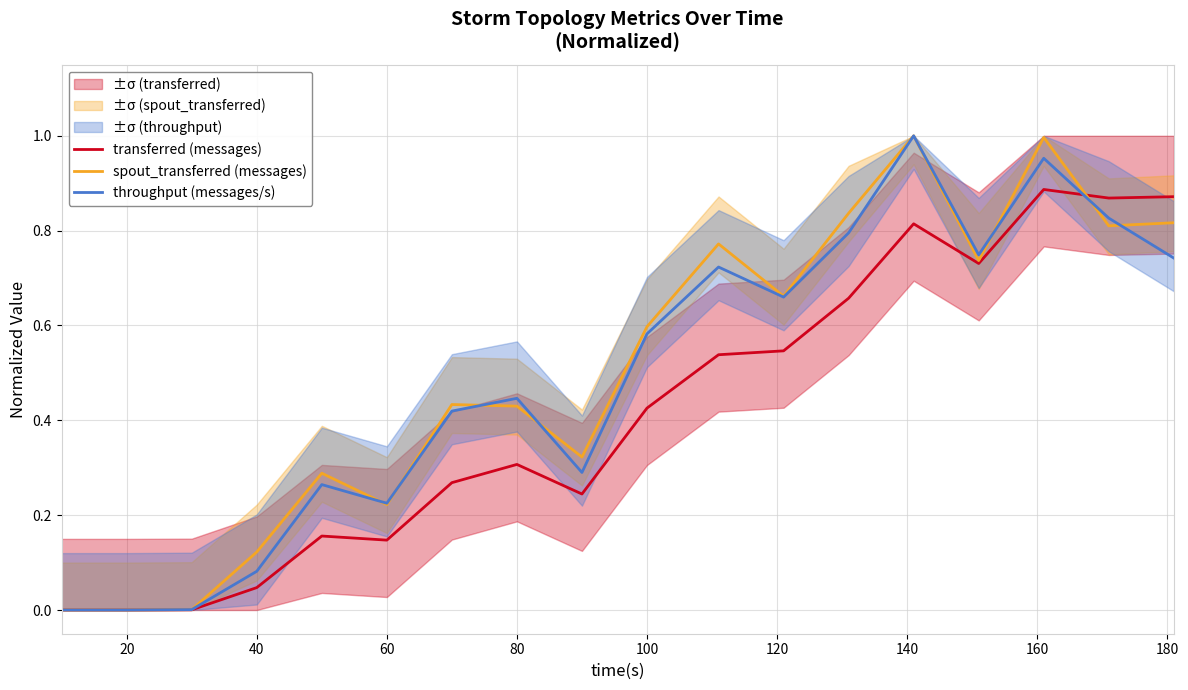

What is the value of the transferred (messages) point at the 17th from the left?

0.9